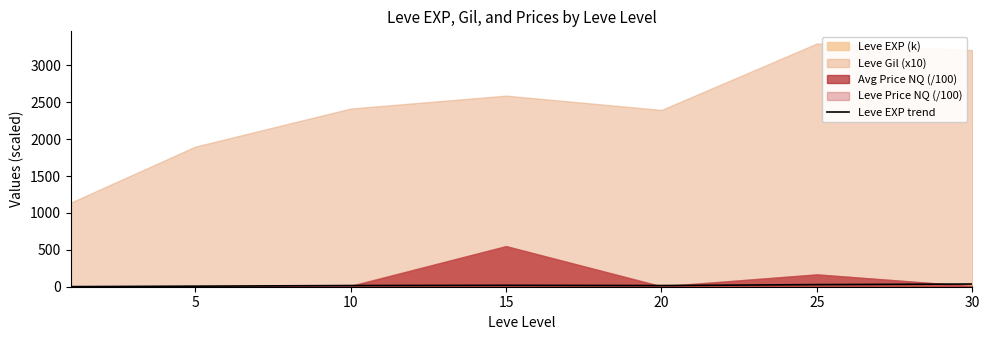

What is the difference between the values at 30 and 10?

20.6